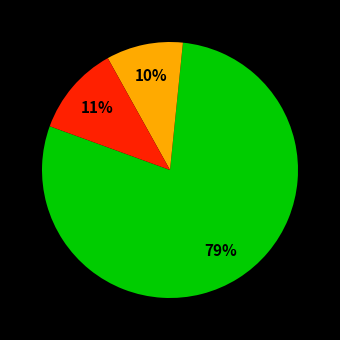

Is there any slice that represents more than half of the pie?

Yes